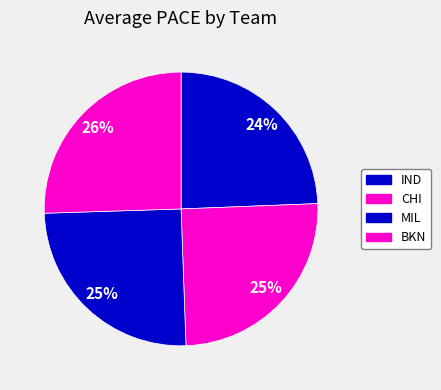

Count the number of slices in the pie.

4